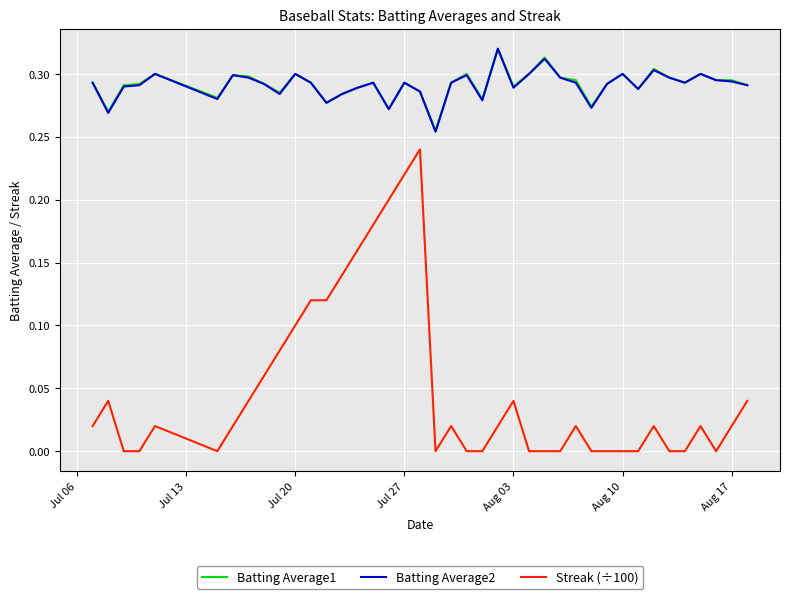

How many lines are shown in the chart?

3